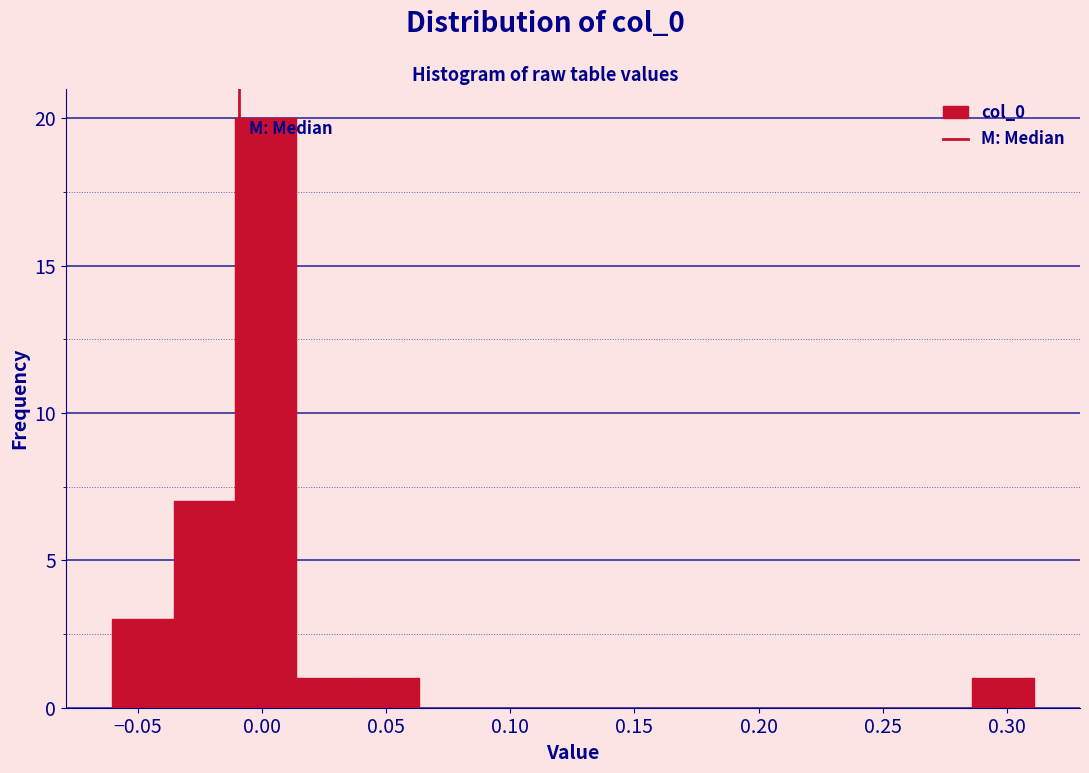

Which range on the x-axis has the tallest bar?

-0.010 to 0.015